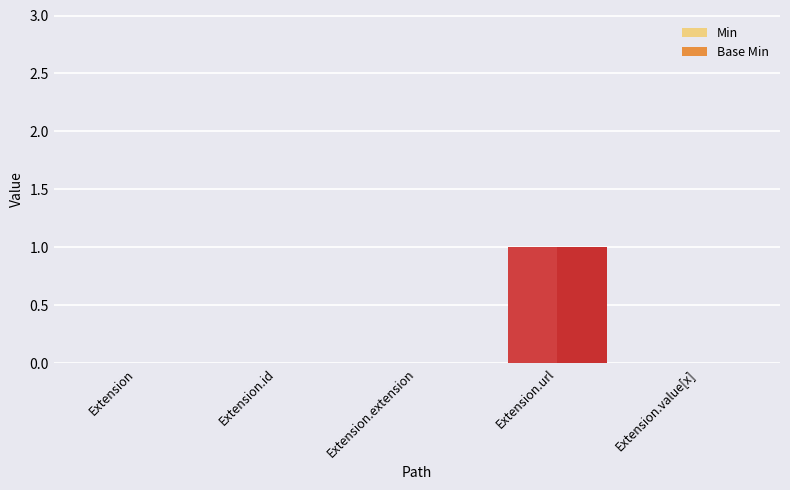

Reading right to left, transcribe all the data shown in this chart.

Min: Extension.value[x]=0	Extension.url=1	Extension.extension=0	Extension.id=0	Extension=0
Base Min: Extension.value[x]=0	Extension.url=1	Extension.extension=0	Extension.id=0	Extension=0